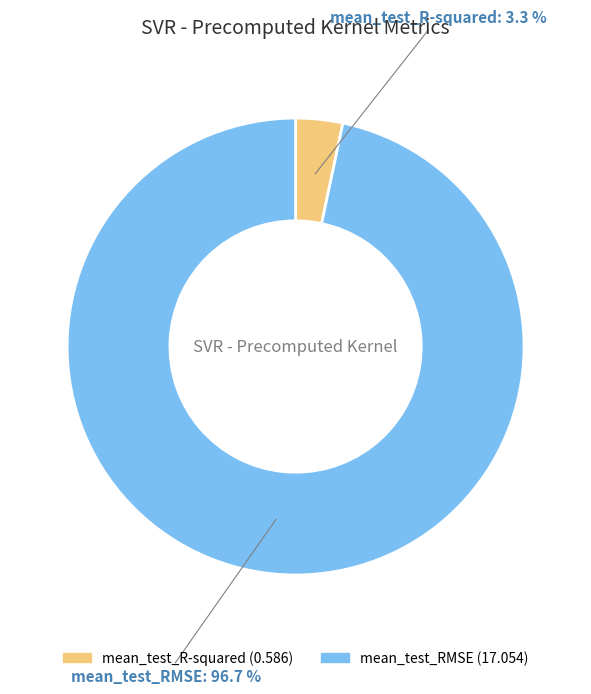

How many segments does this pie chart have?

2